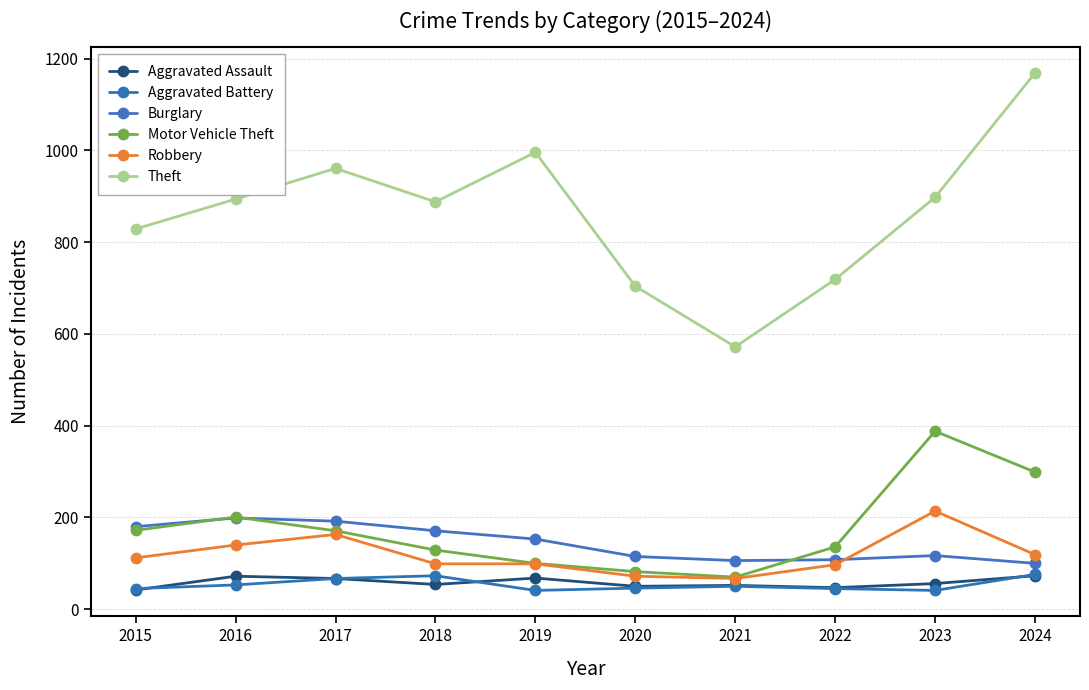

How many categories are shown in the chart?

10